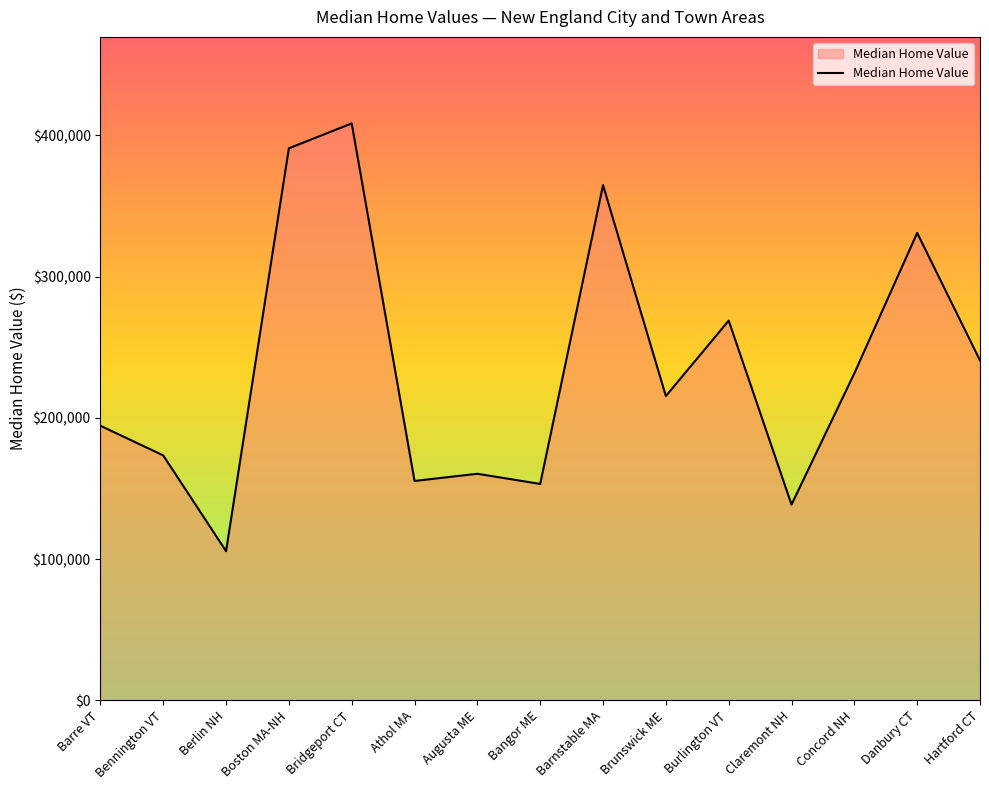

Is it true that the value at Barnstable MA is 519544?

False